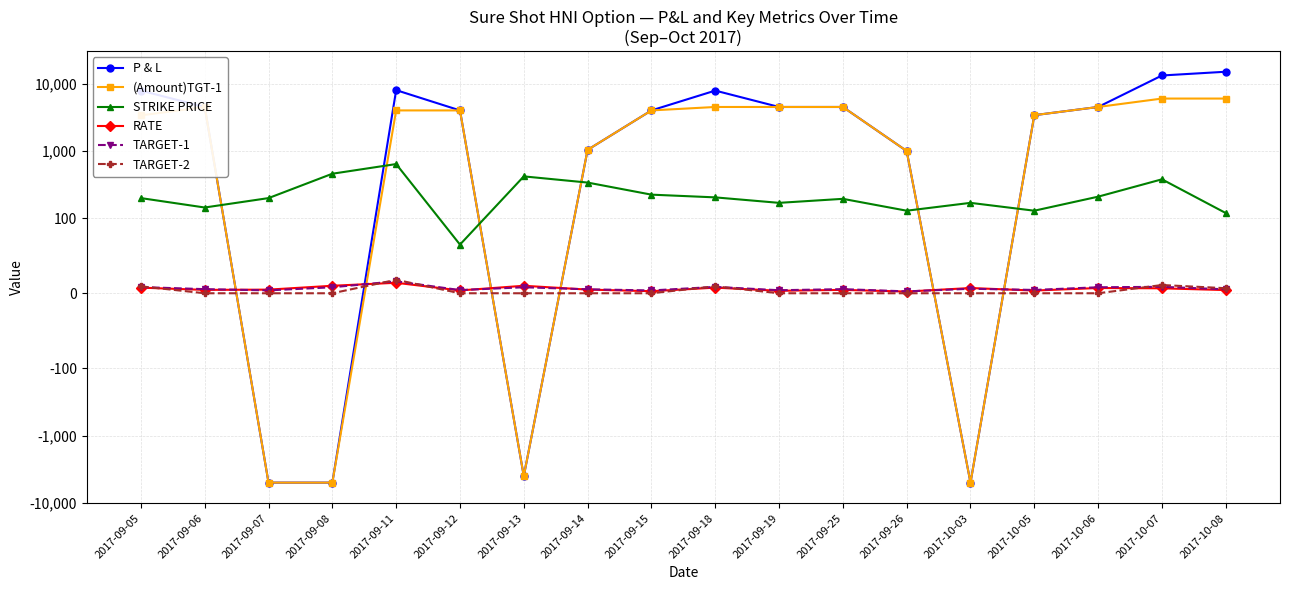

What is the difference between the TARGET-2 values at 2017-09-05 and 2017-10-03?

9.2